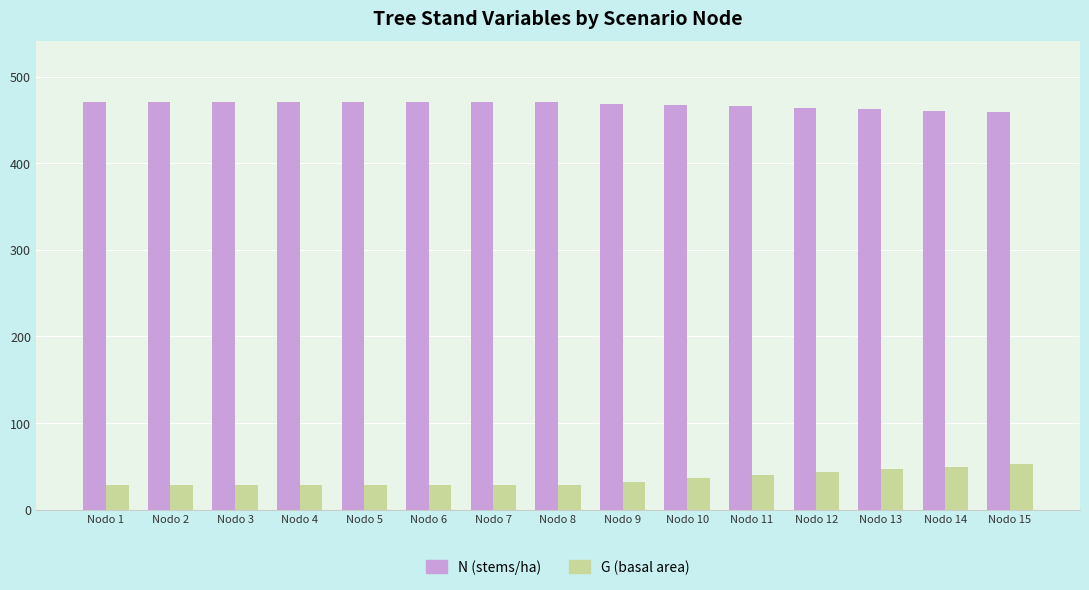

What is the difference between the highest and lowest values at Nodo 6?

442.2